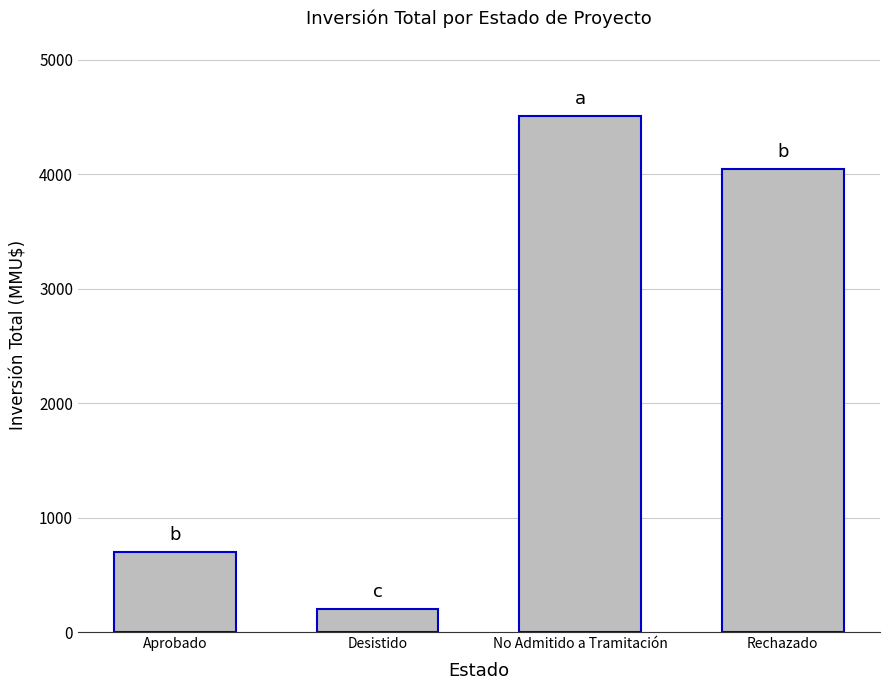

True or false: the data shows 701.0 at Aprobado.

True